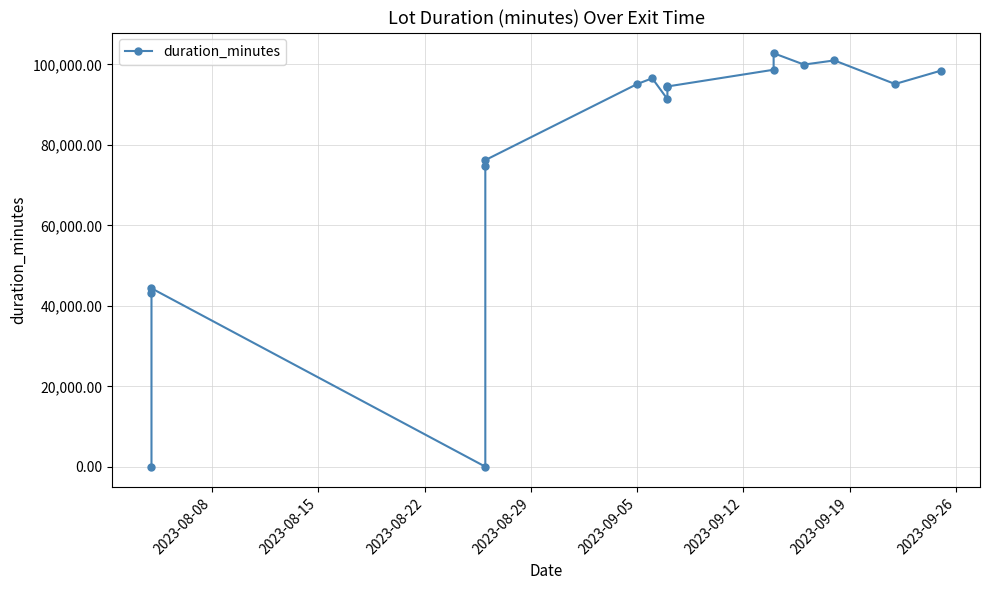

What is the sum of all values?

1306715.7